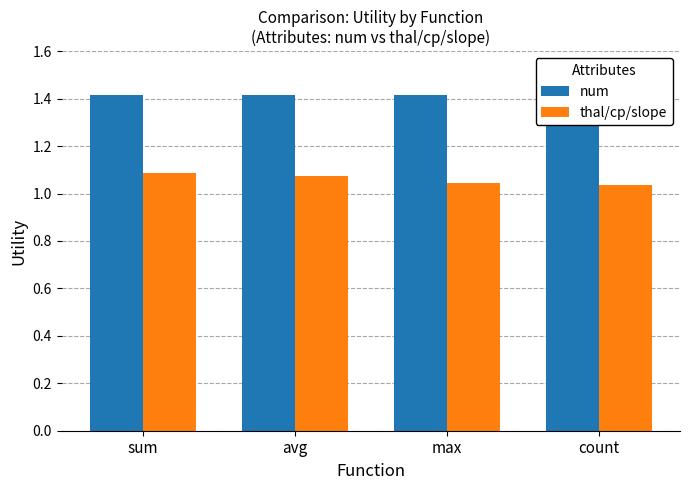

What is the total value across all series at count?

2.5